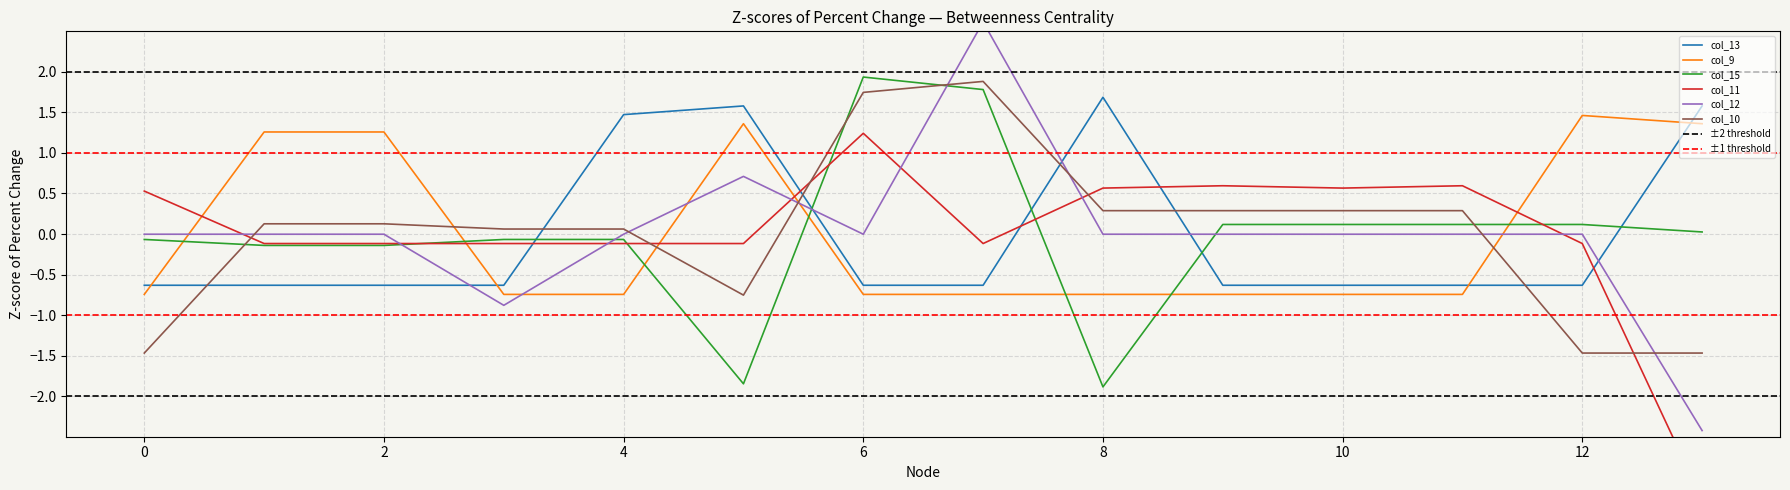

Between 12.0 and 2.0, which is larger?

12.0